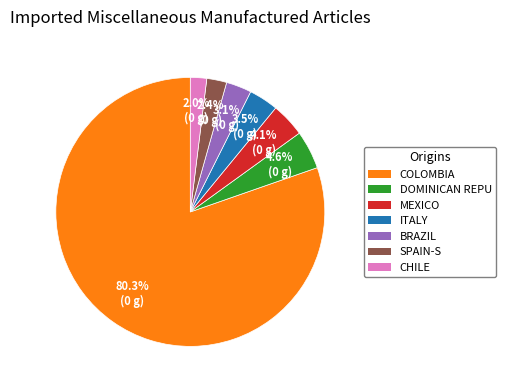

Is COLOMBIA the majority of the pie?

Yes